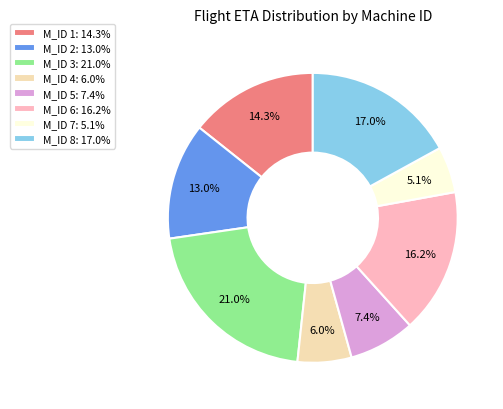

Does M_ID 2: 13.0% represent more than half of the total?

No